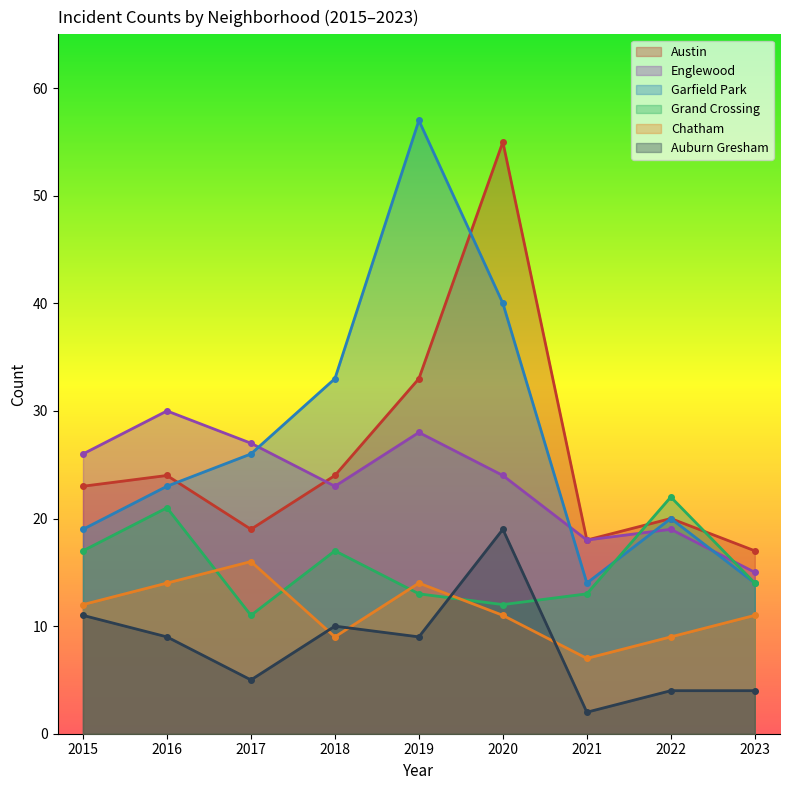

What is the difference between the second highest and second lowest values in the Englewood series?

10